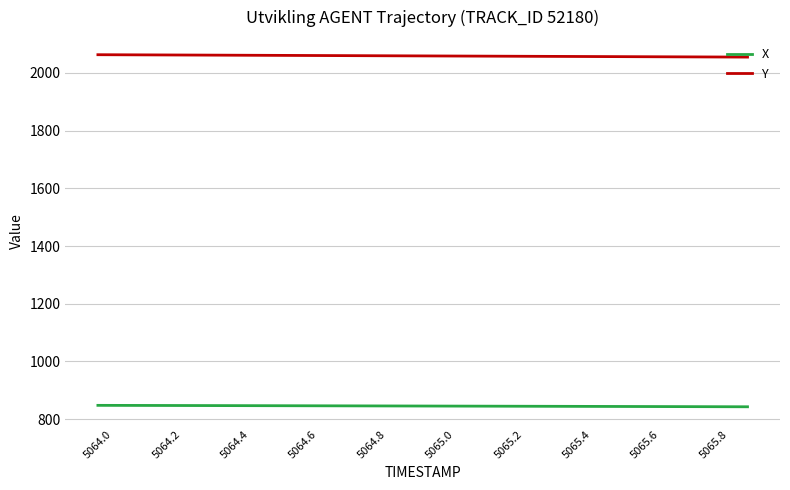

True or false: Y and X cross at least once.

False